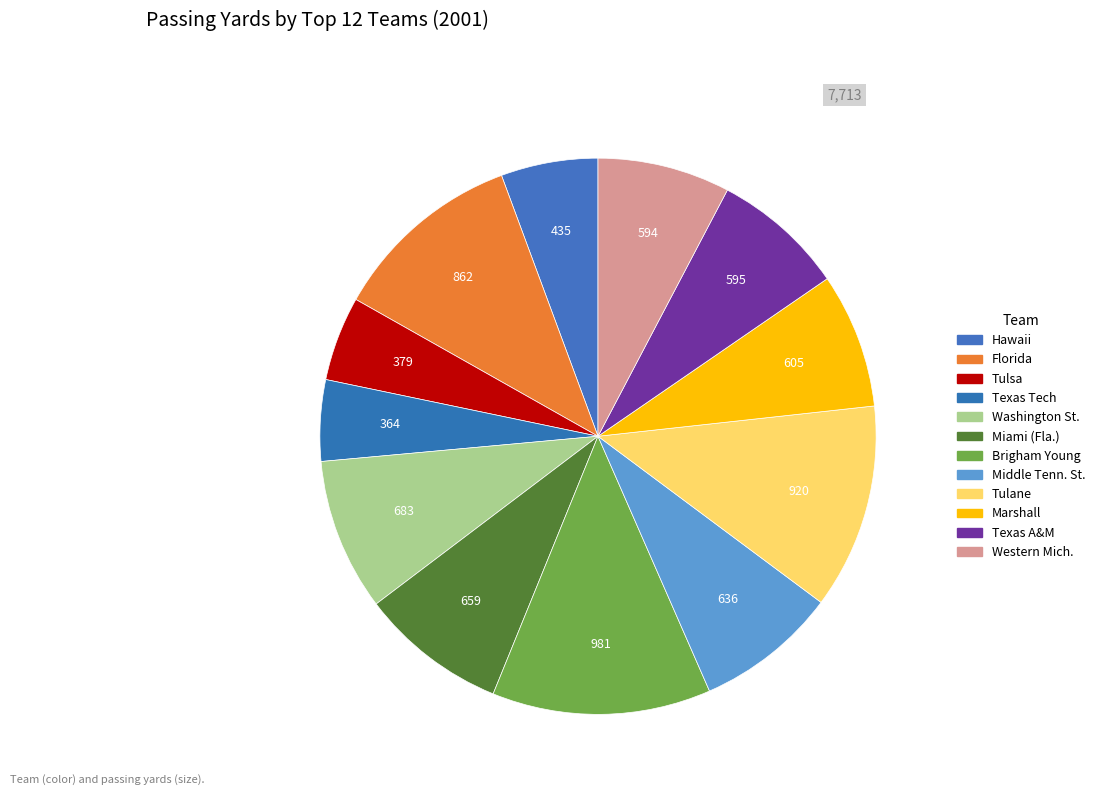

How many slices are in this pie chart?

12